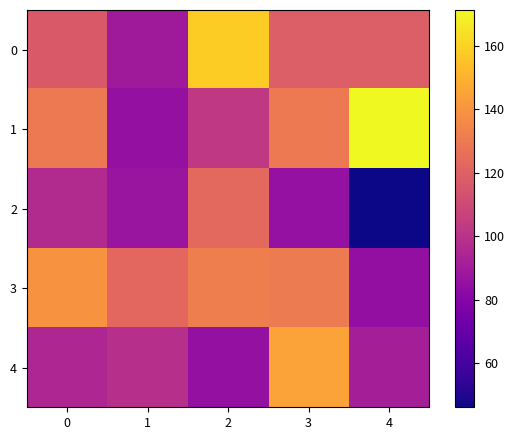

What is the minimum value shown in the chart?

46.1